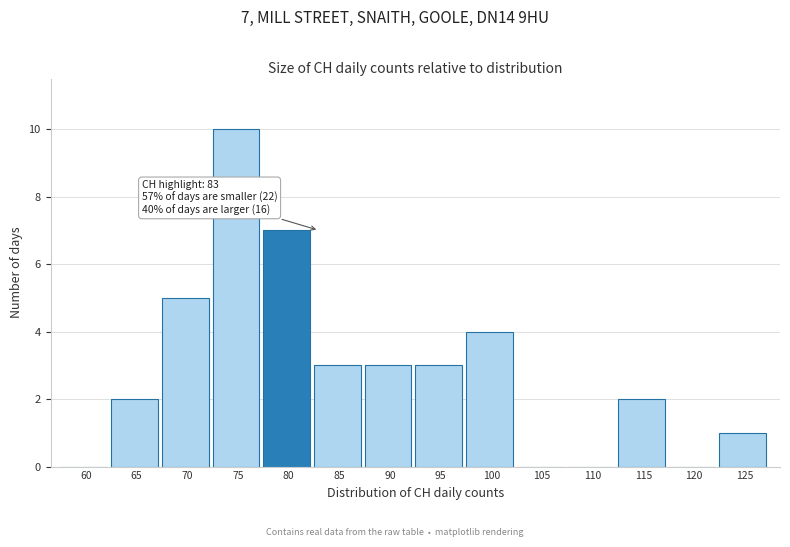

Reading left to right, list all the values displayed in this chart.

60=0	65=2	70=5	75=10	80=7	85=3	90=3	95=3	100=4	105=0	110=0	115=2	120=0	125=1